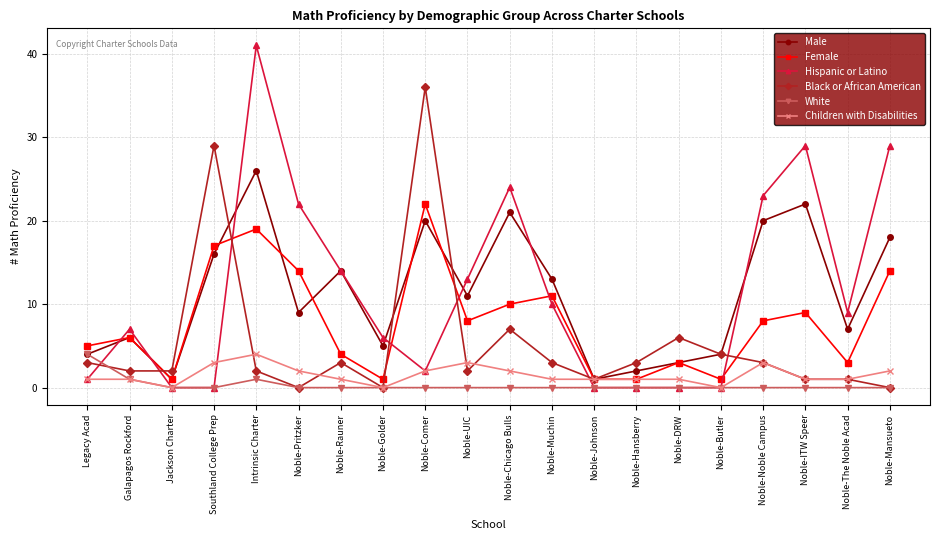

The value of Children with Disabilities at Noble-ITW Speer is 1. True or false?

True